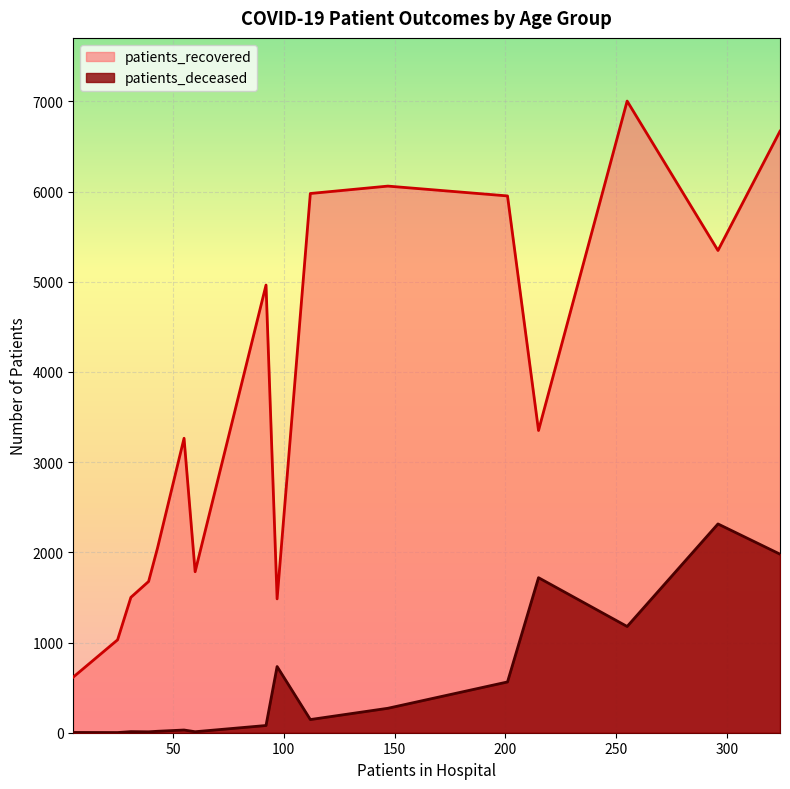

True or false: patients_recovered and patients_deceased cross at least once.

False